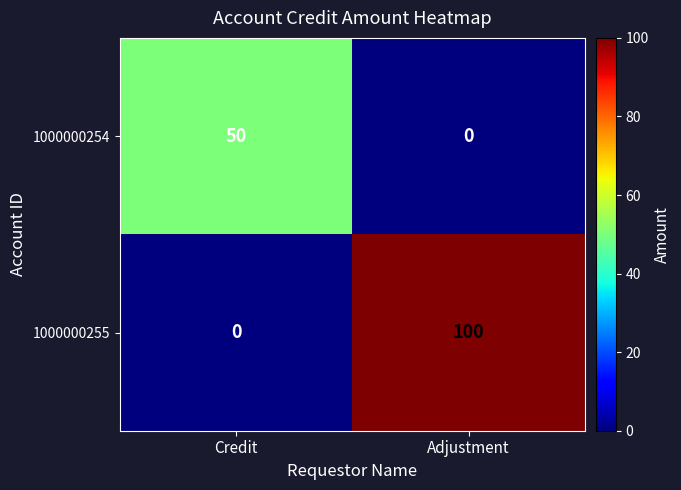

What is the sum of all 1000000254 values?

50